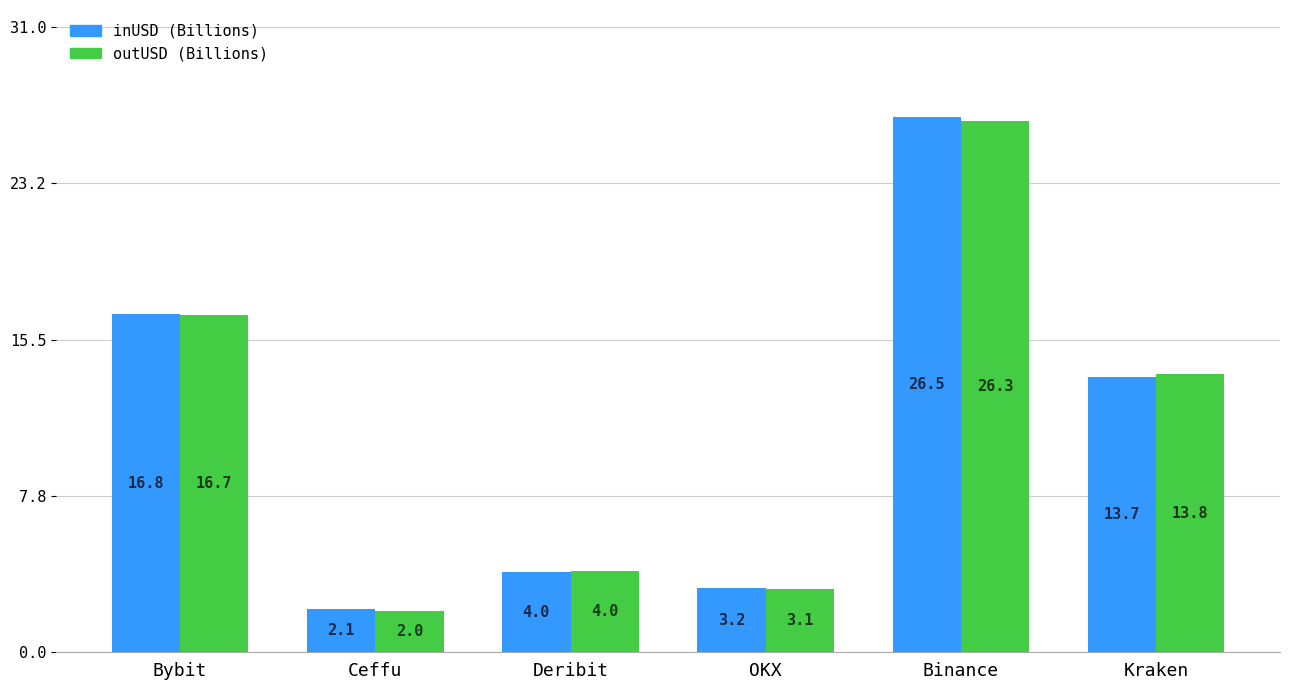

Which series has the widest spread of values?

inUSD (Billions)